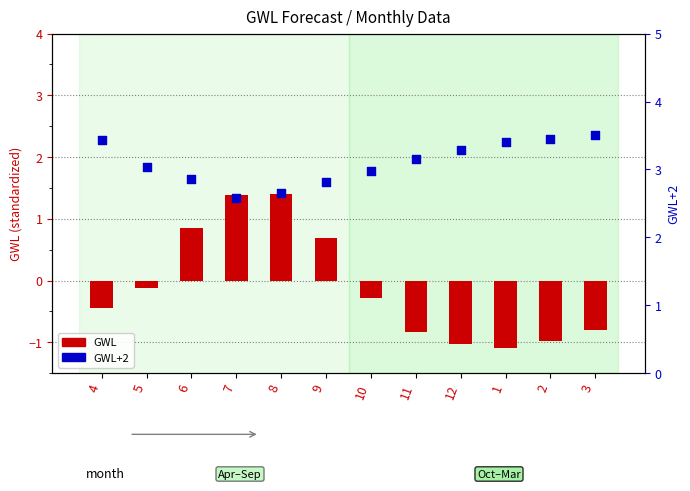

At how many categories does at least one series exceed 0?

12